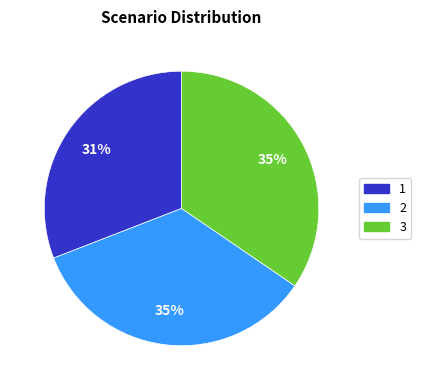

To the nearest percent, what portion does 2 represent?

35%